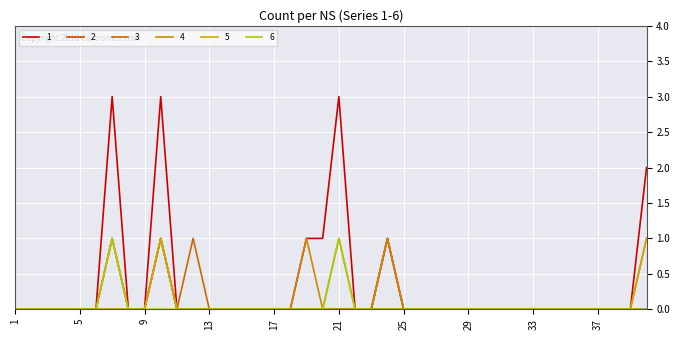

How many lines are shown in the chart?

6